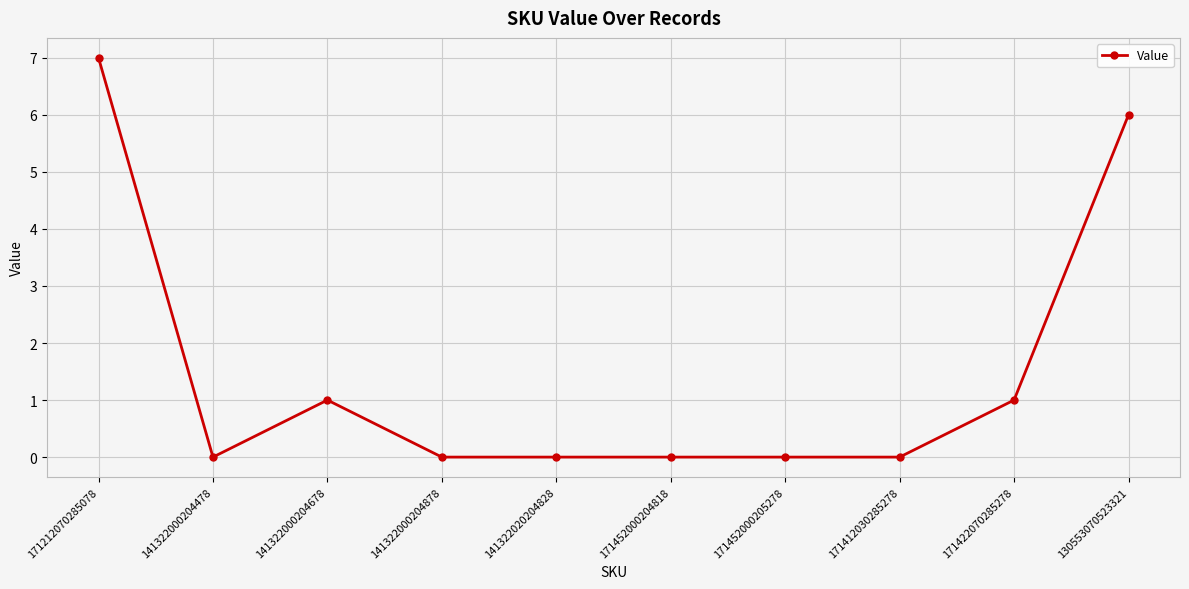

True or false: the data shows -4 at 171412030285278.

False